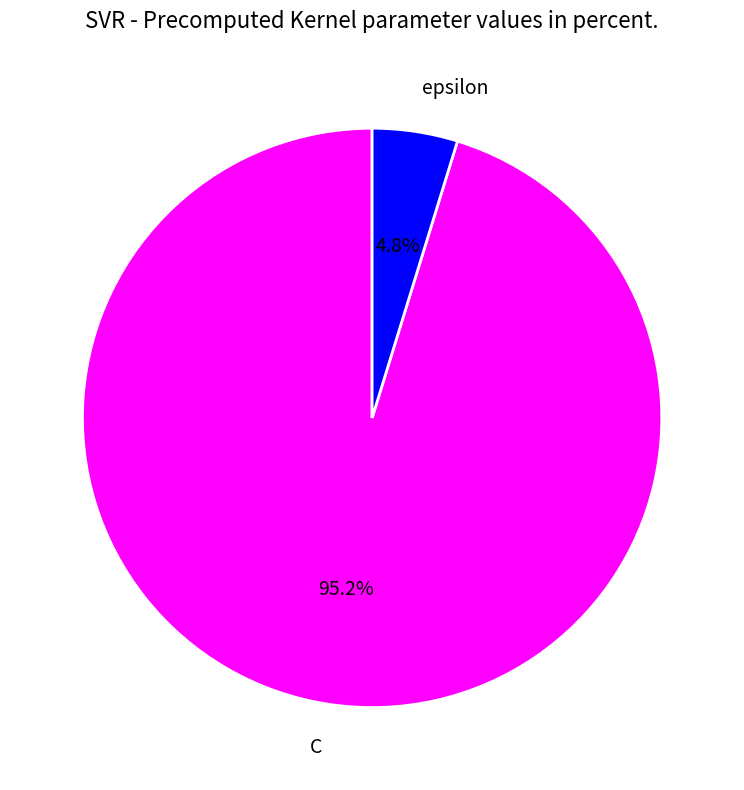

Which category has the smallest portion of the pie?

epsilon